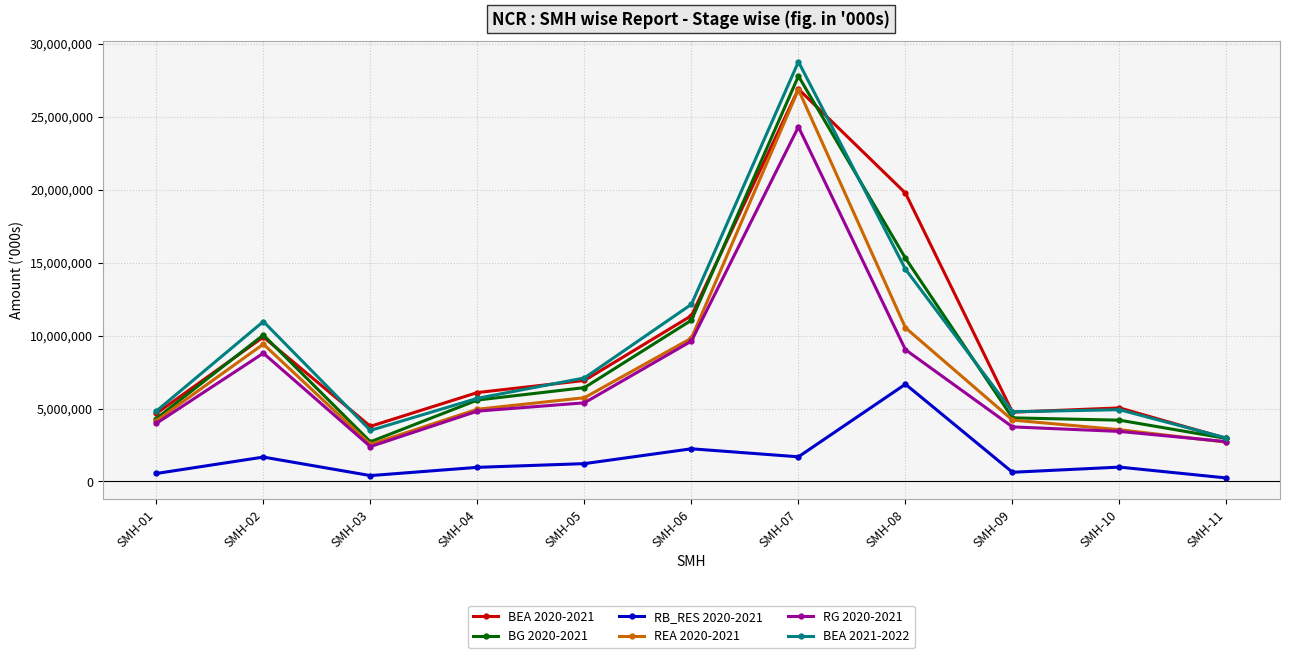

Which series has the largest range (max minus min)?

BEA 2021-2022